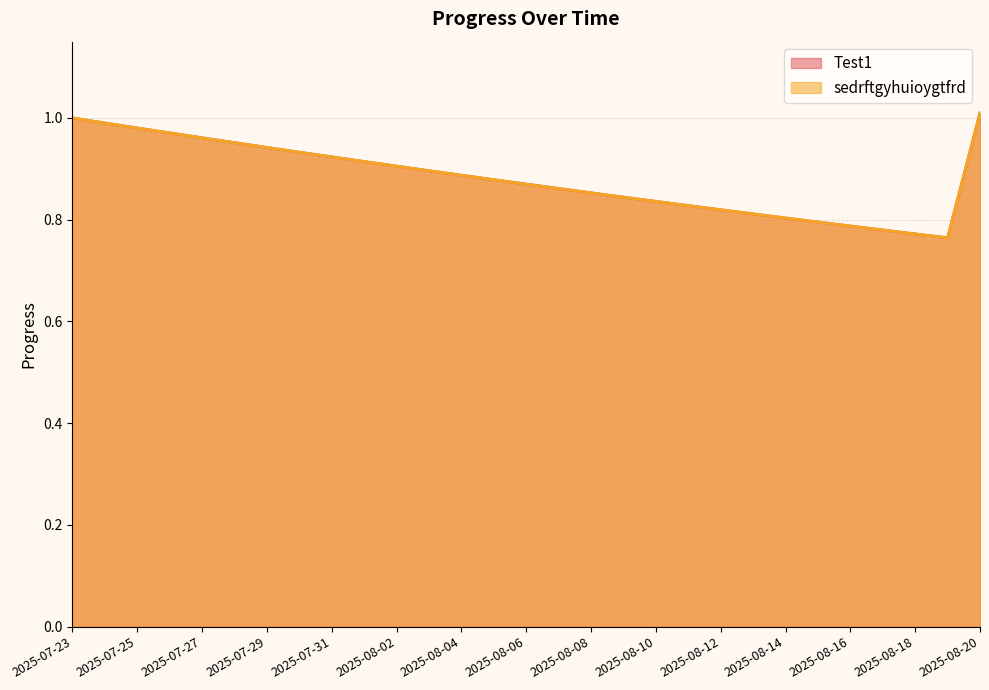

True or false: sedrftgyhuioygtfrd and Test1 cross at least once.

False